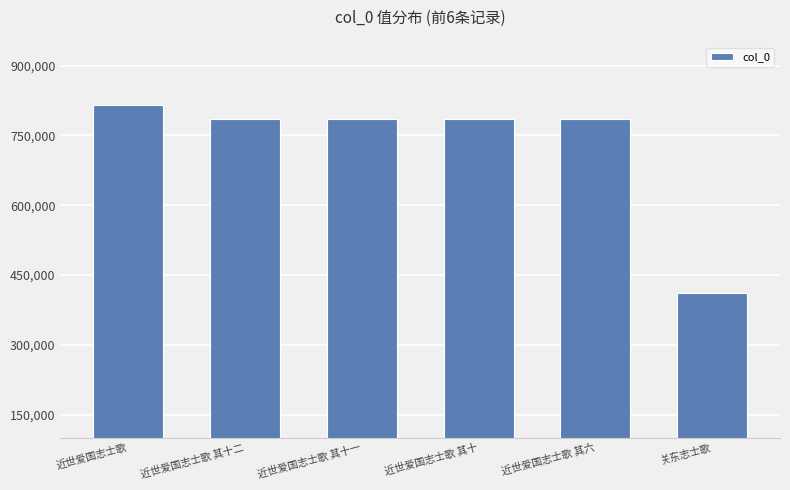

What is the label of the 2nd bar from the right?

近世爱国志士歌 其六